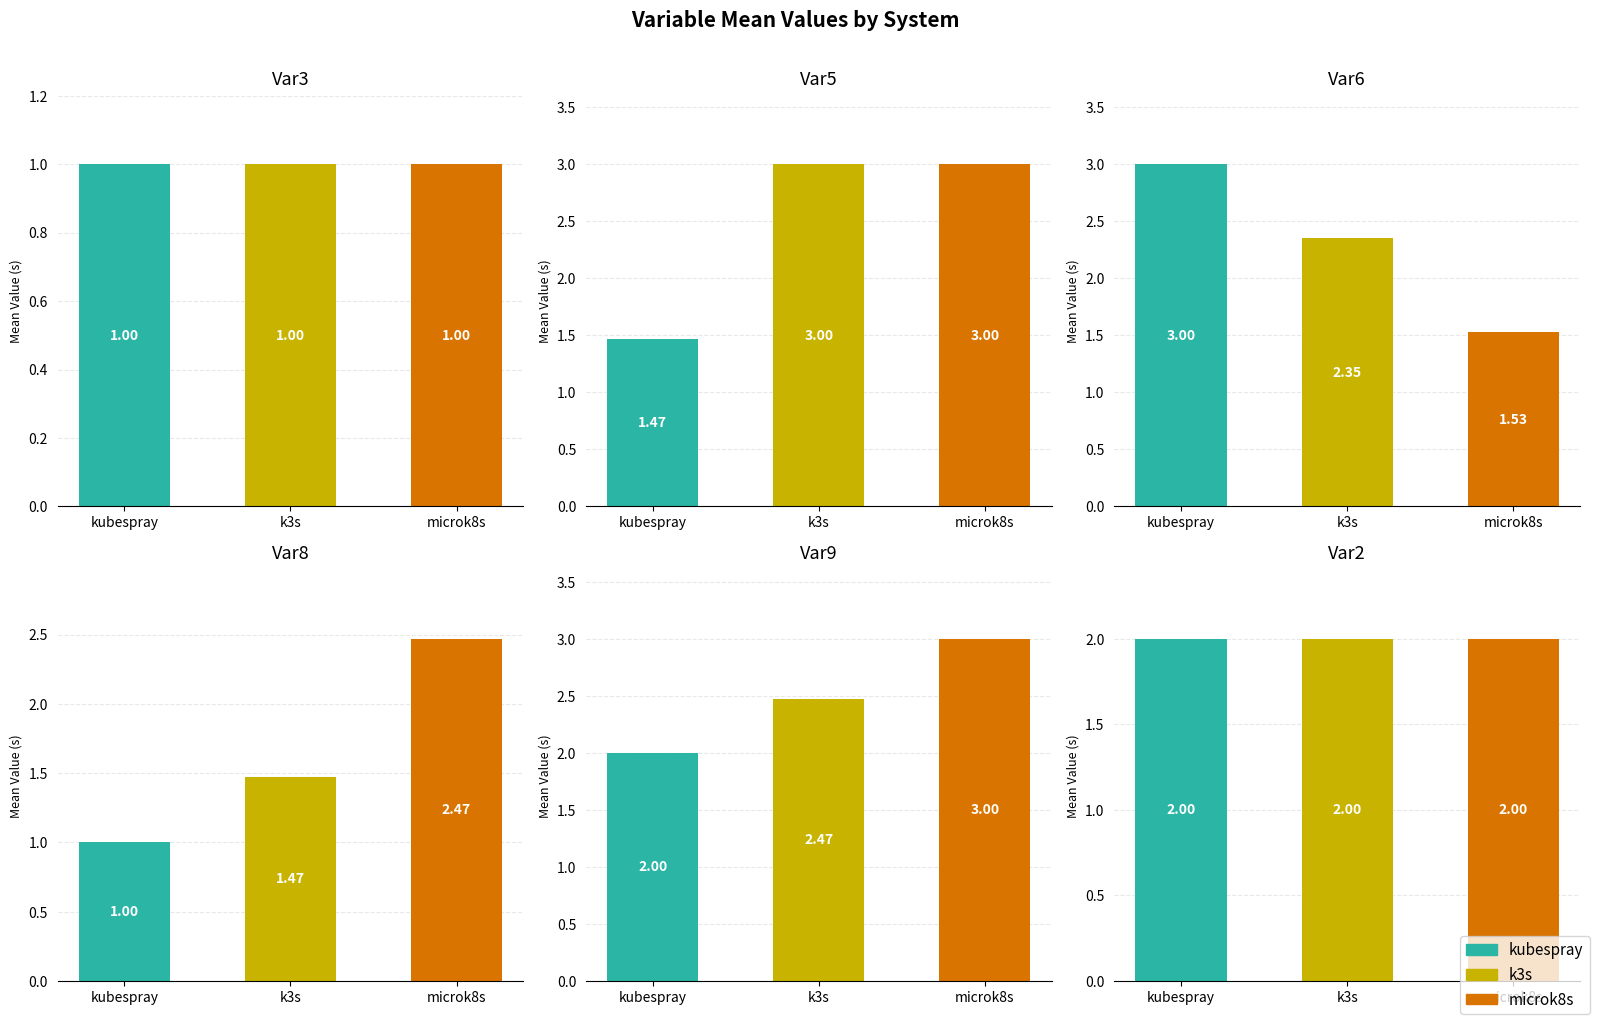

What position from the right is Var8?

3